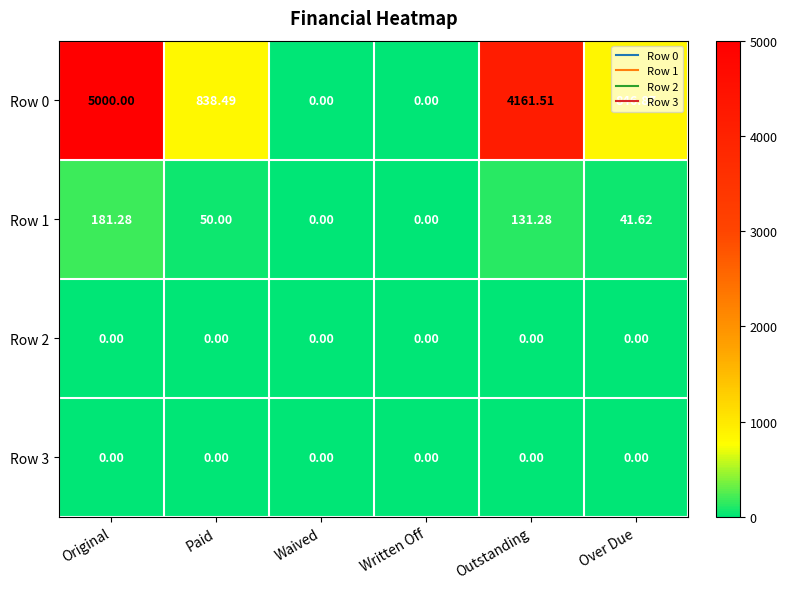

What is the difference between the highest and lowest values at Outstanding?

4161.5